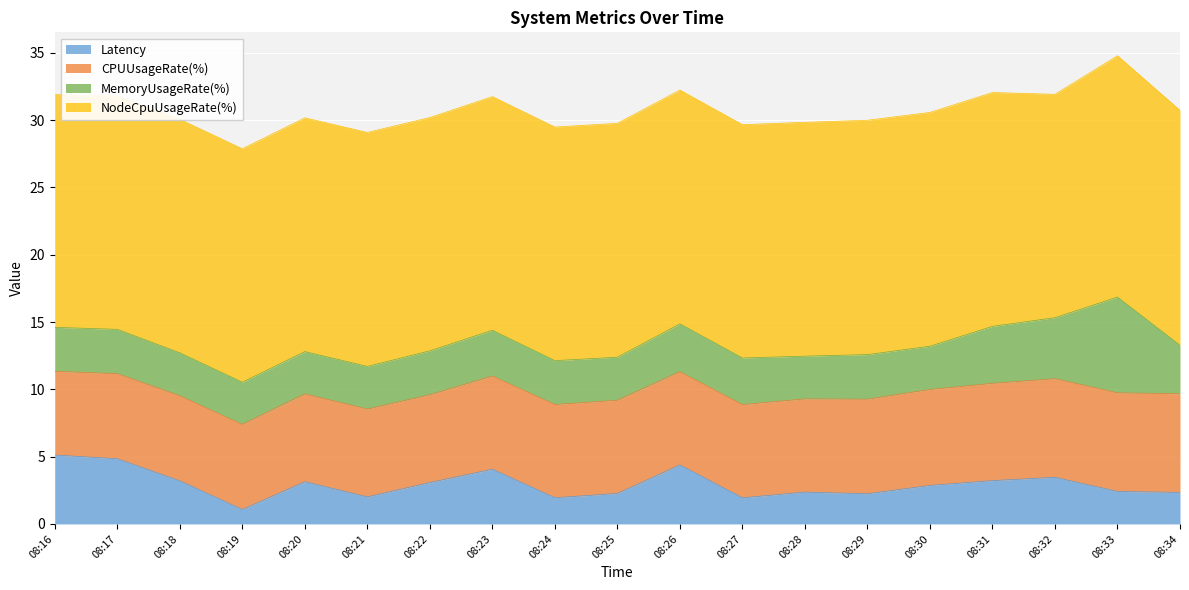

What is the value of the CPUUsageRate(%) point at the 1st from the left?

6.2